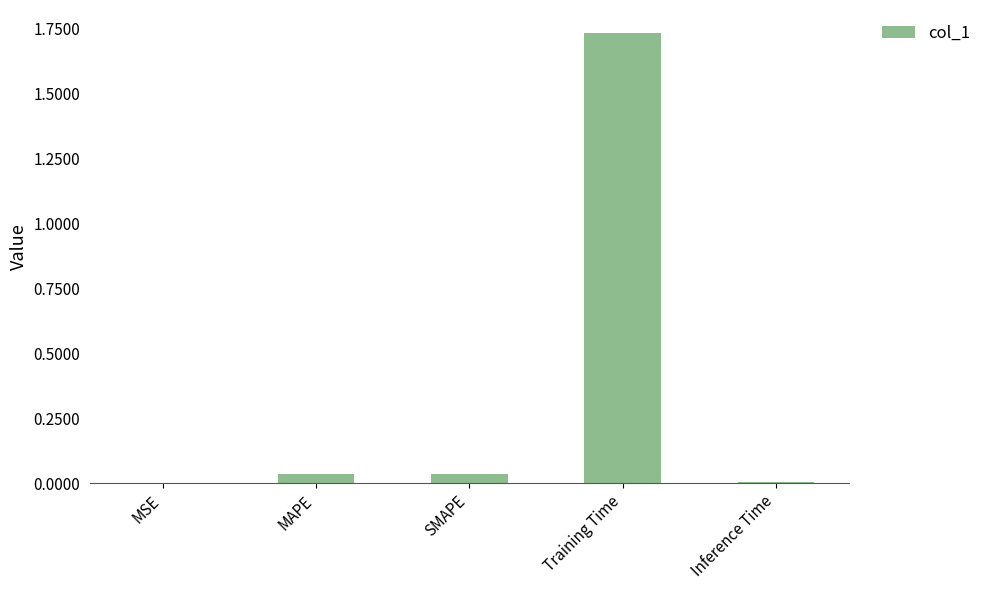

Which label corresponds to the largest value in the chart?

Training Time